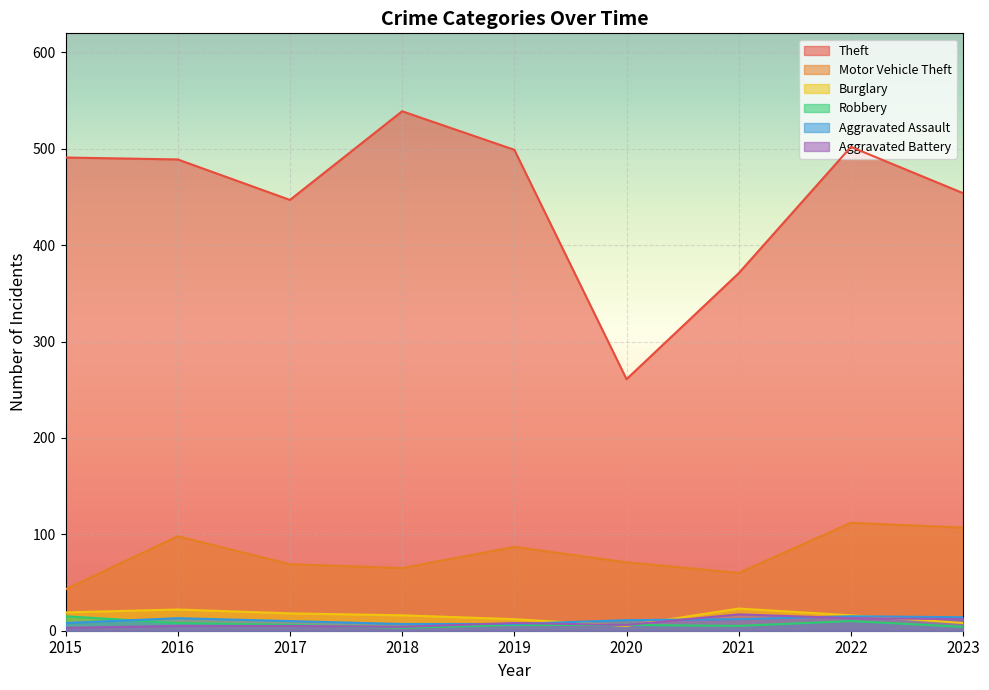

How many Aggravated Assault values are between 8 and 13?

5